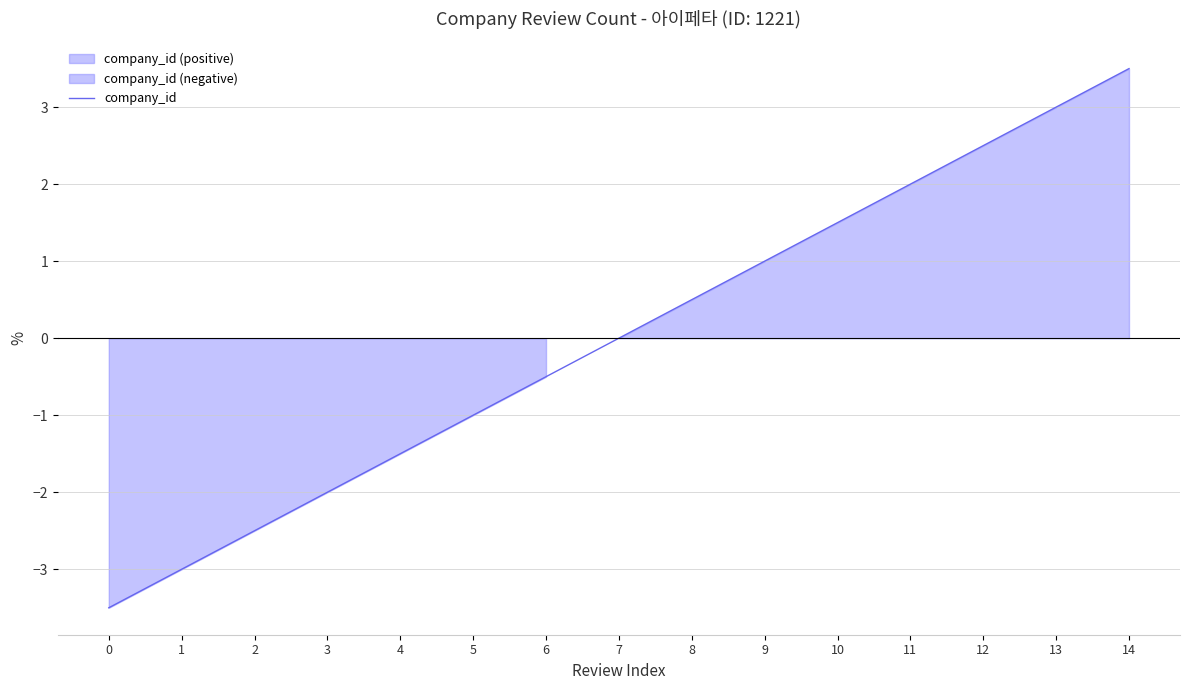

Where is the data nearest to the value 0?

7